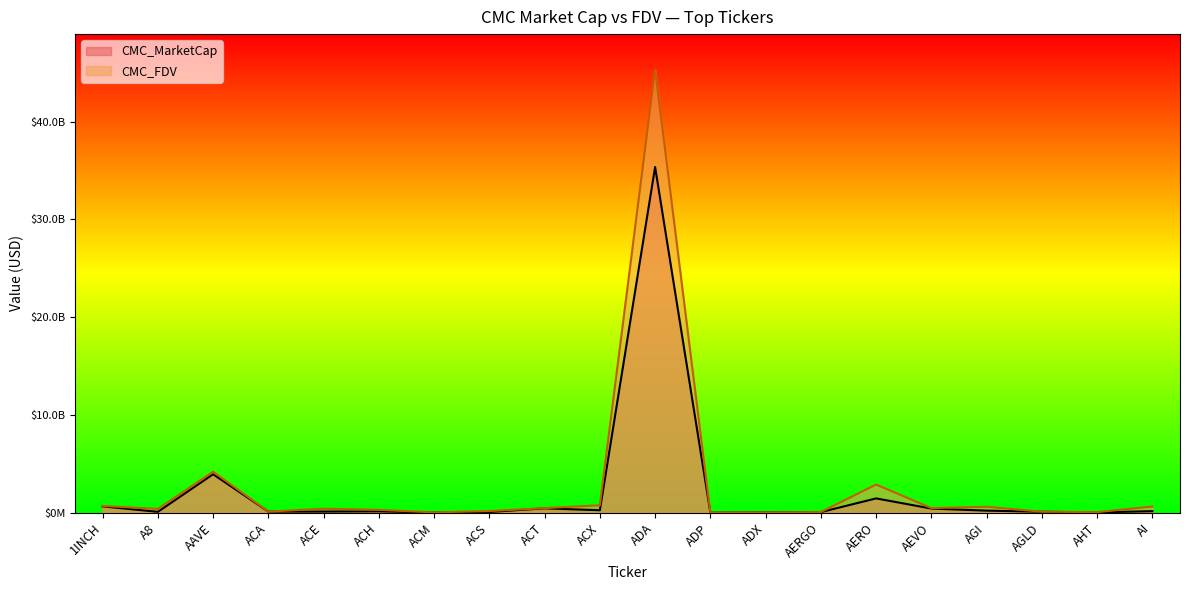

What is the value of the CMC_FDV point at the 7th from the left?

35712162.5